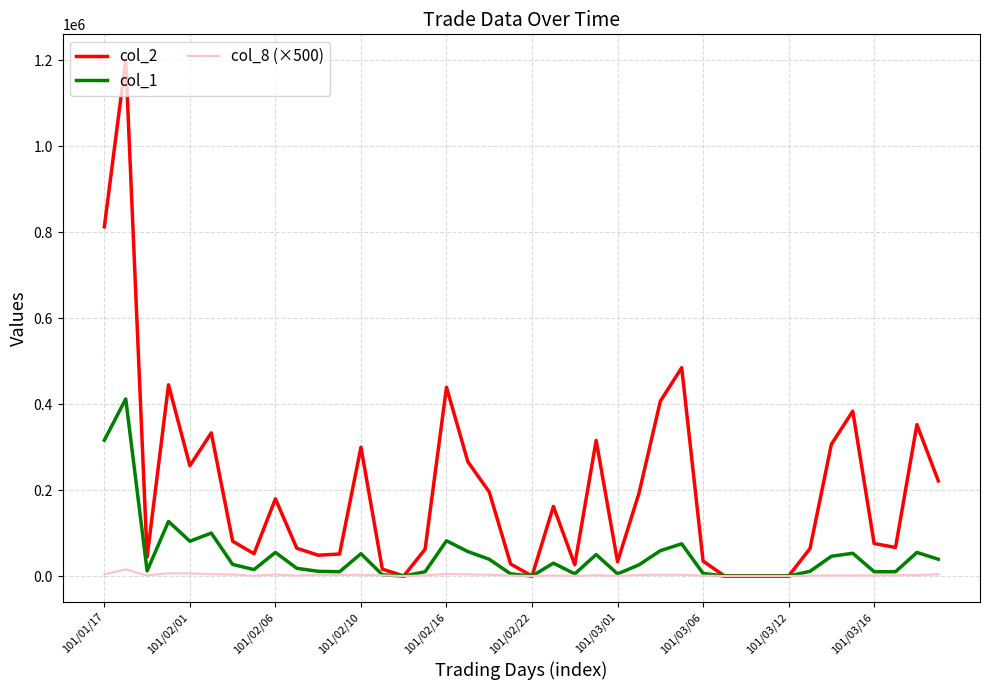

What is the maximum value shown in the chart?

1200230